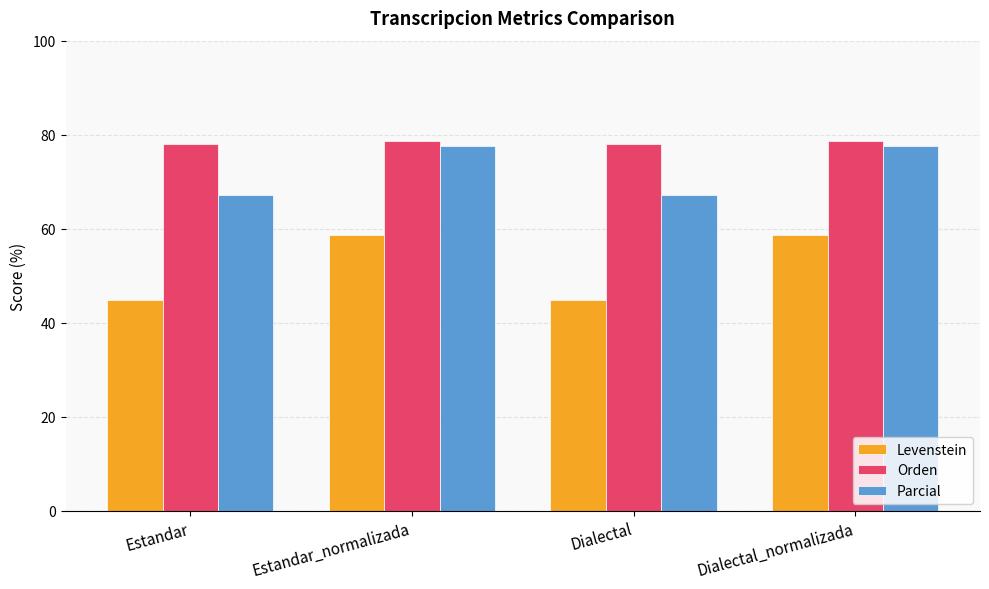

What is the maximum value for Orden?

78.6